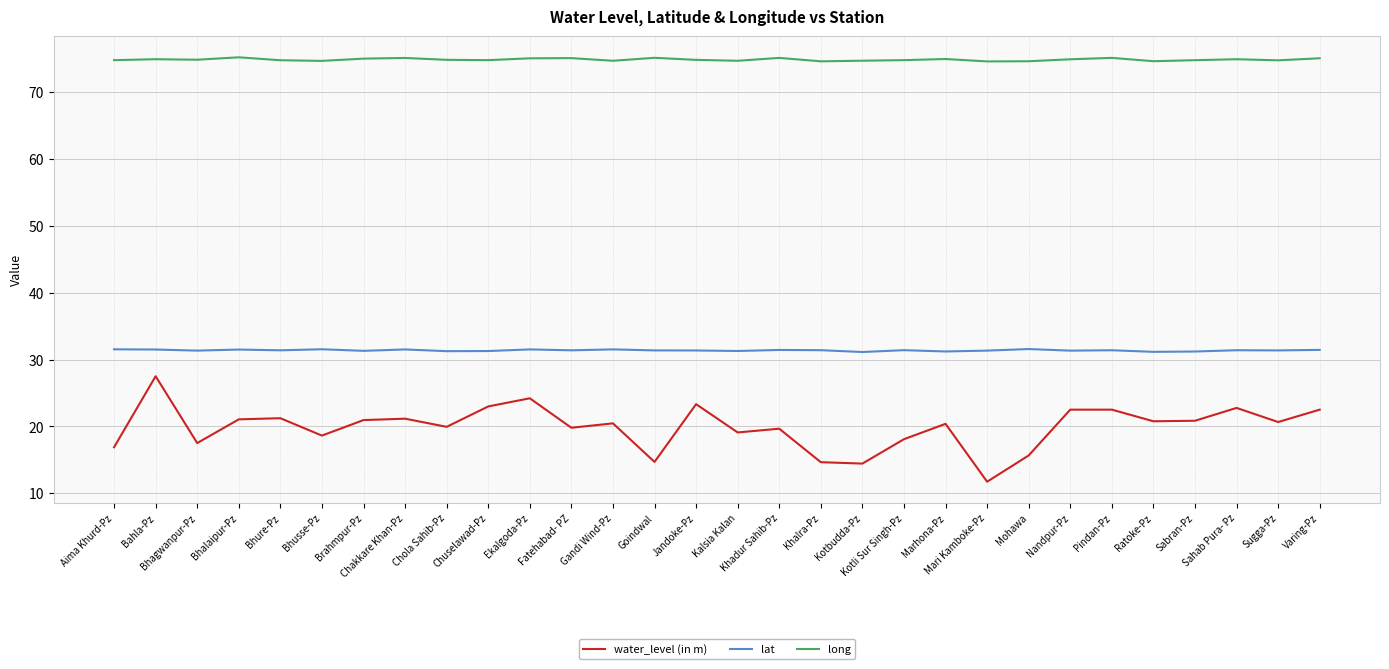

Is this an area chart (filled region under the line)?

No